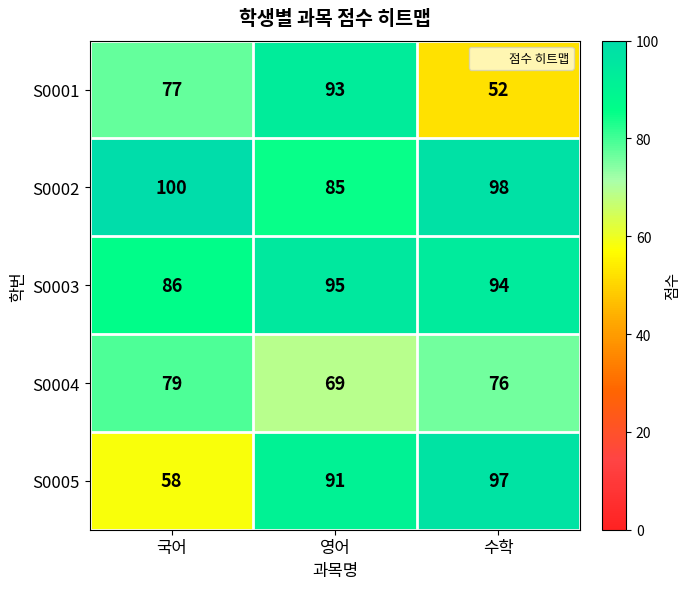

Rank the series at 영어 from lowest to highest value.

S0004, S0002, S0005, S0001, S0003